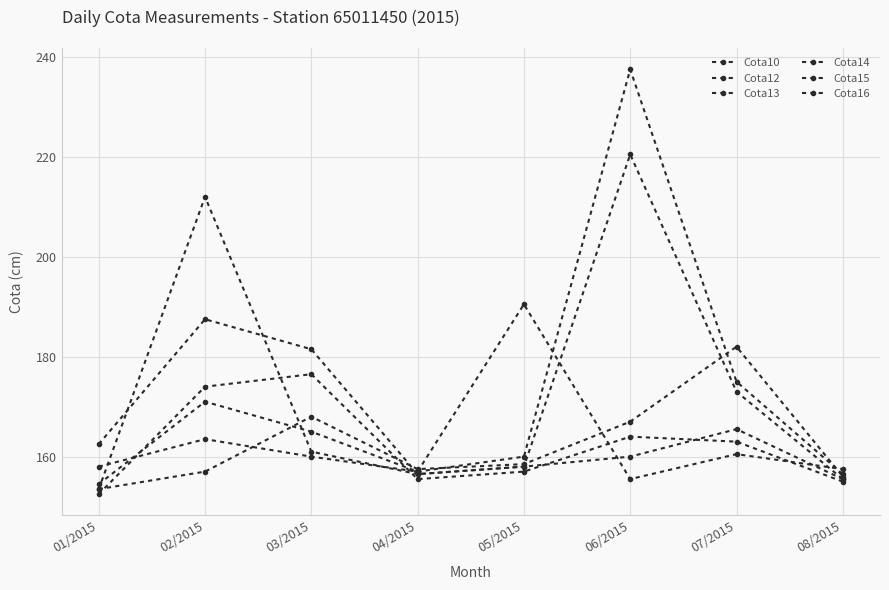

How many categories are shown in the chart?

8